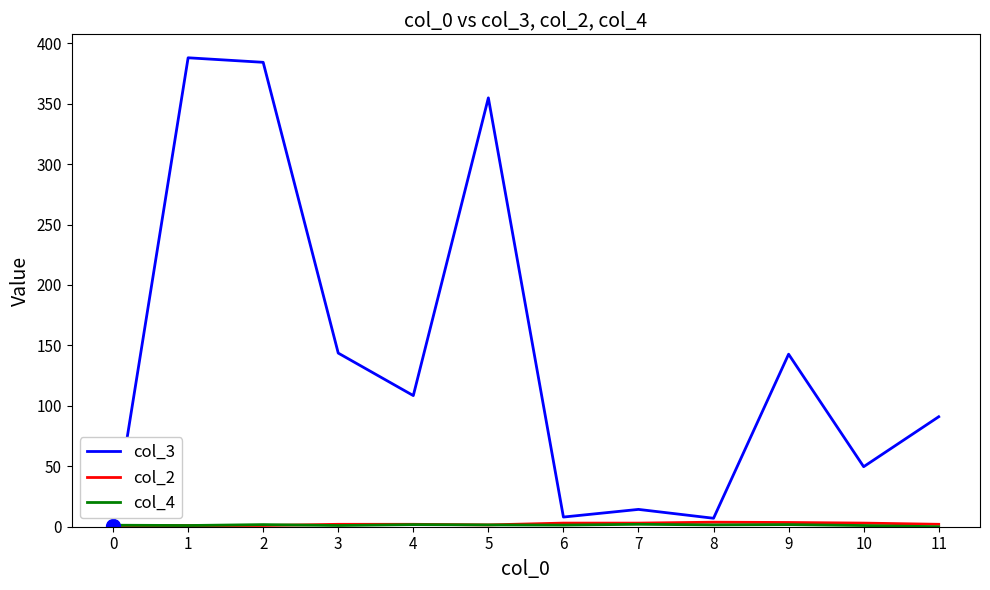

What is the maximum value shown in the chart?

388.0